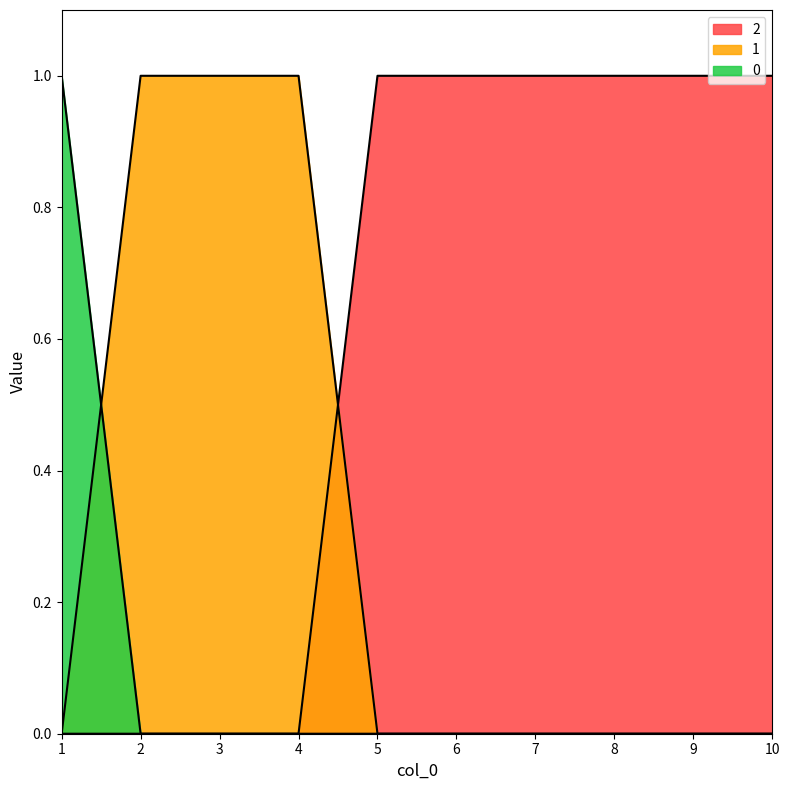

How many positive values does the 0 series have?

1